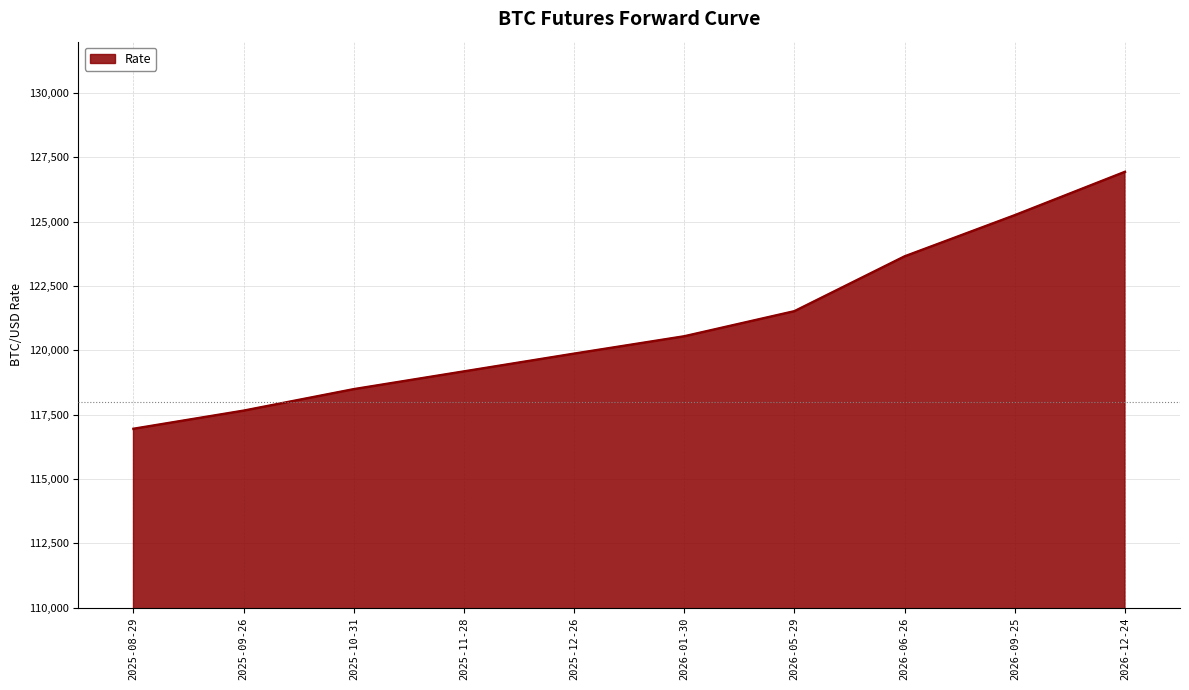

What value does the data have at 2025-08-29, to the nearest 50?

116950